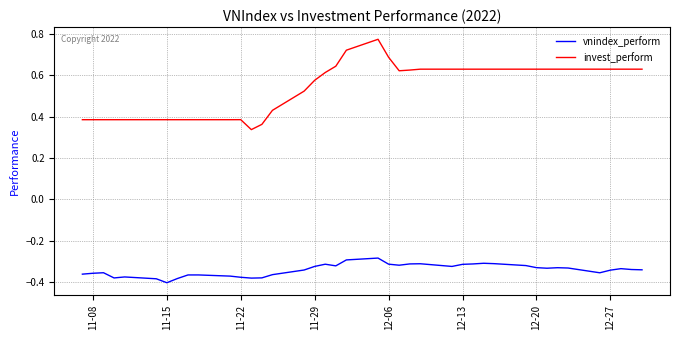

What is the difference between the second highest and second lowest values in the vnindex_perform series?

0.1